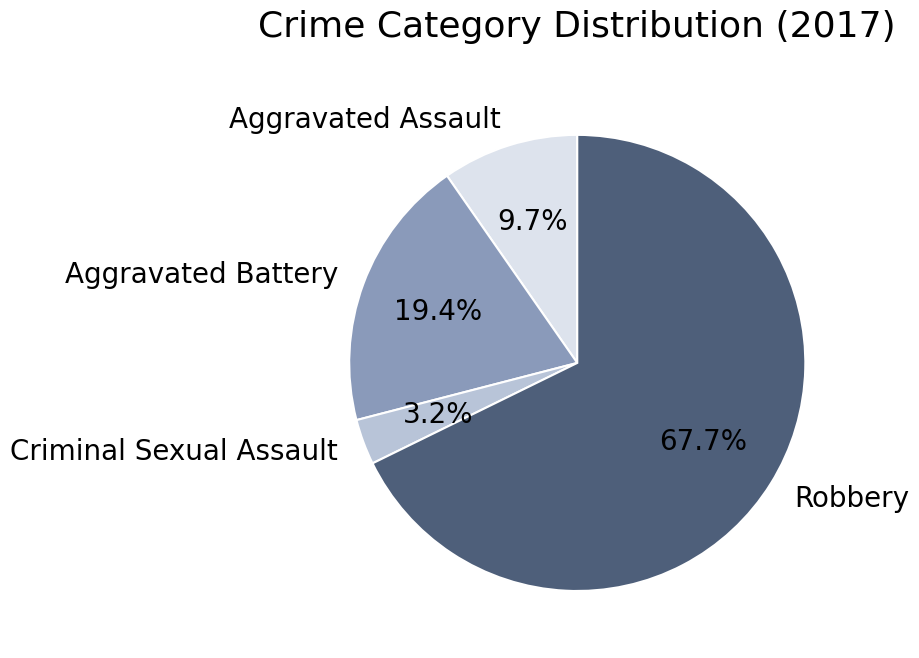

The Aggravated Assault slice represents 10% of the pie. True or false?

True